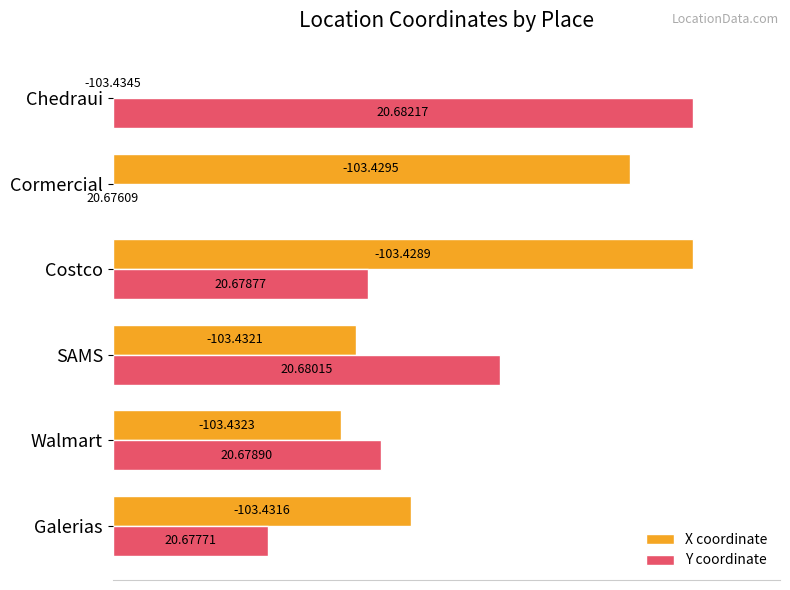

What are all the series names shown in the legend?

X coordinate, Y coordinate